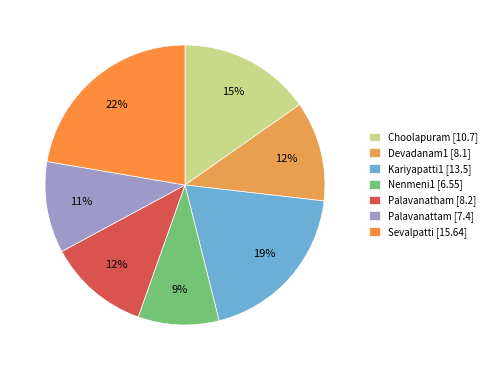

Is it true that Choolapuram is 24% of the pie?

False